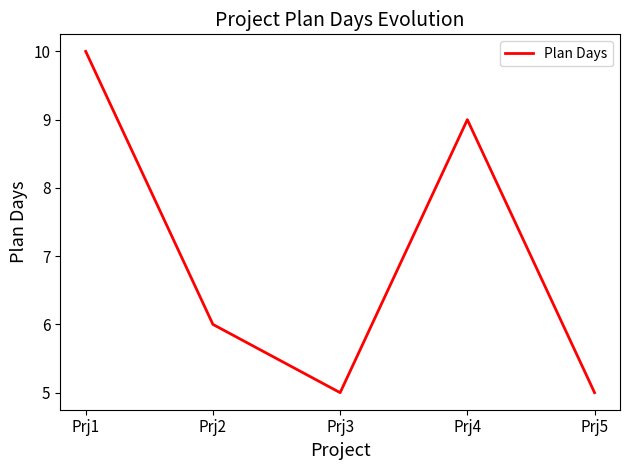

How many lines are shown in the chart?

1